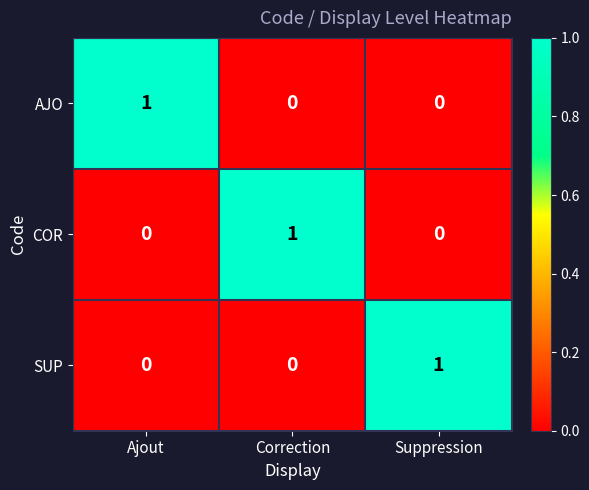

Count the SUP values in the range 0 to 1.

3